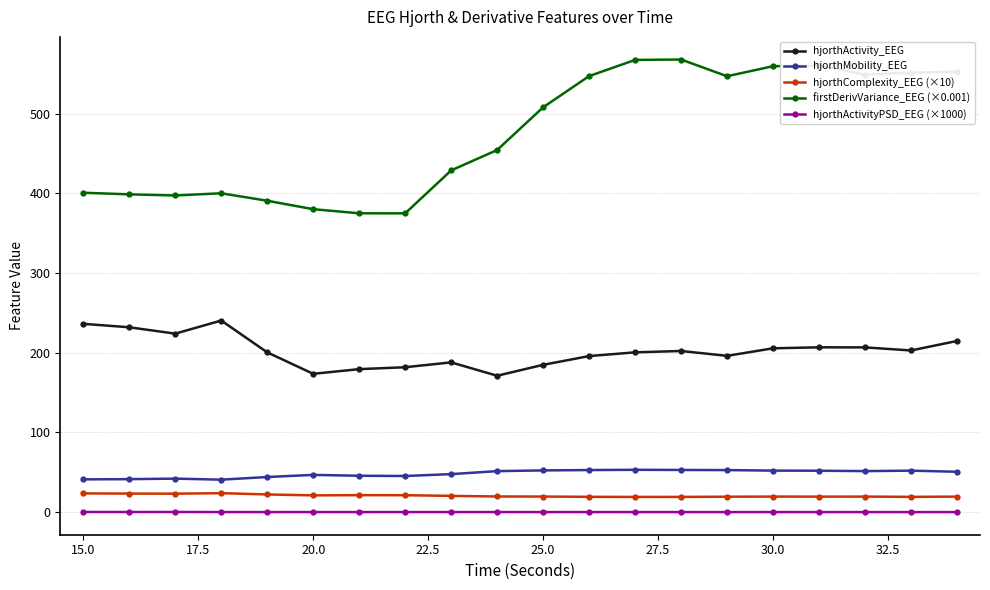

True or false: hjorthActivity_EEG and hjorthMobility_EEG intersect in this chart.

False